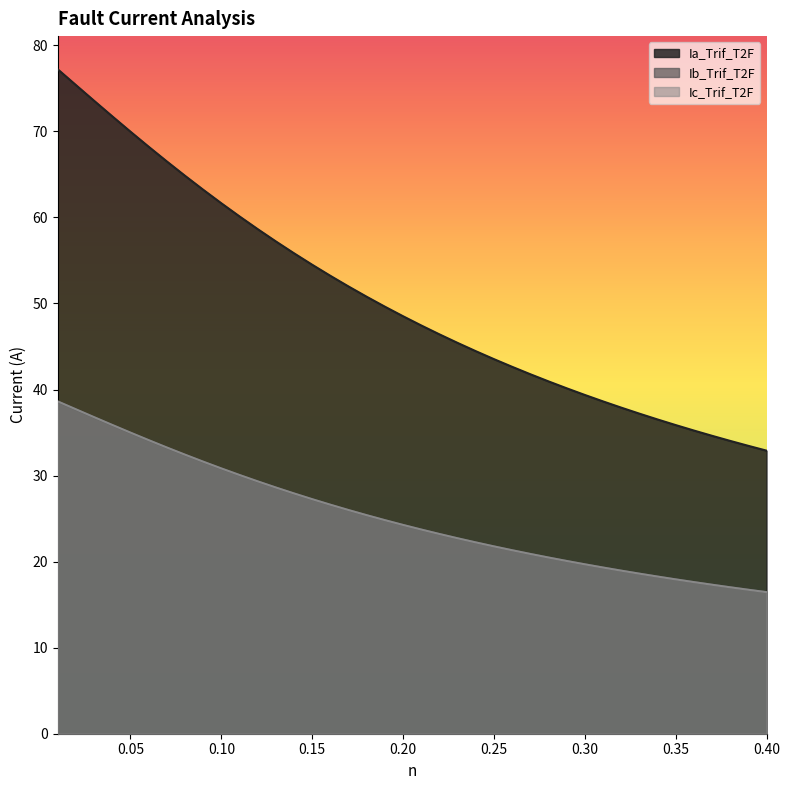

The value of Ia_Trif_T2F at 0.30 is 56.6. True or false?

False